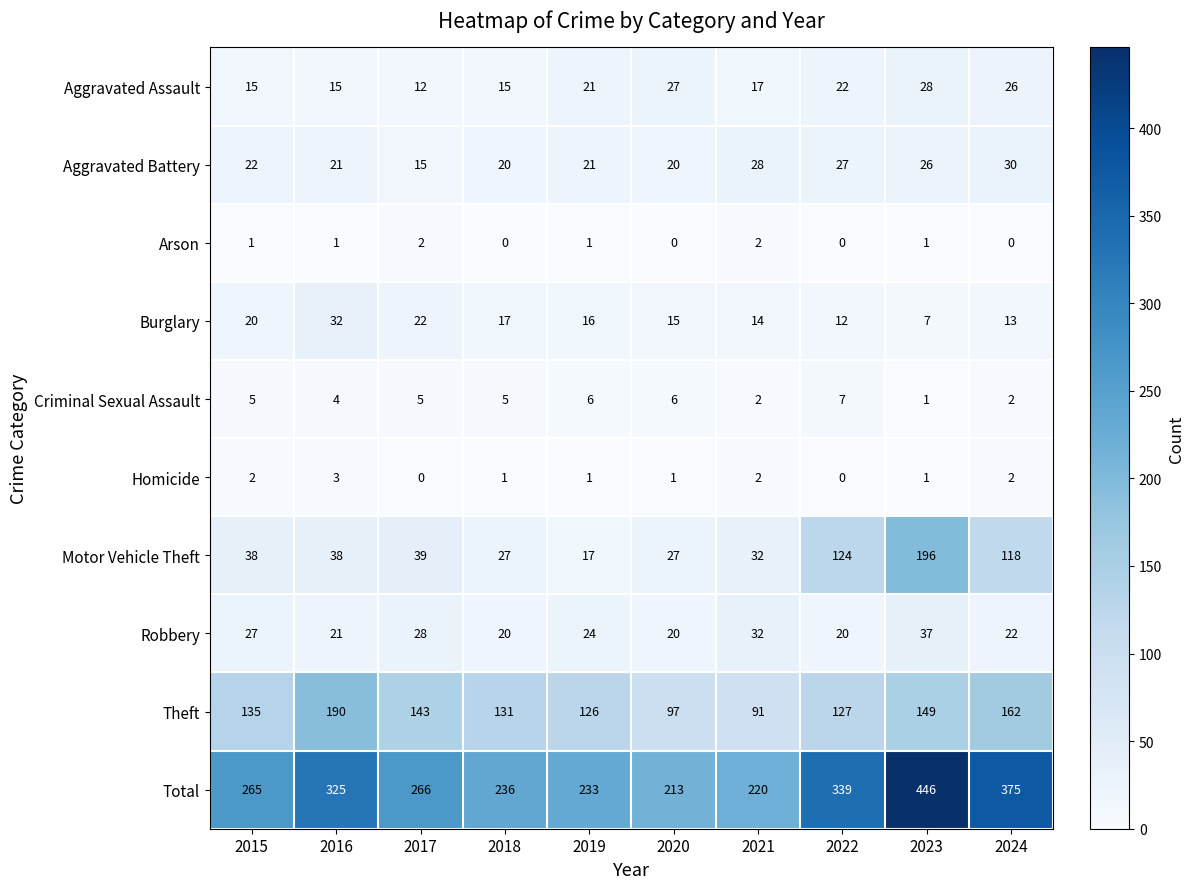

Rank the series by their maximum value, from lowest to highest.

Arson, Homicide, Criminal Sexual Assault, Aggravated Assault, Aggravated Battery, Burglary, Robbery, Theft, Motor Vehicle Theft, Total